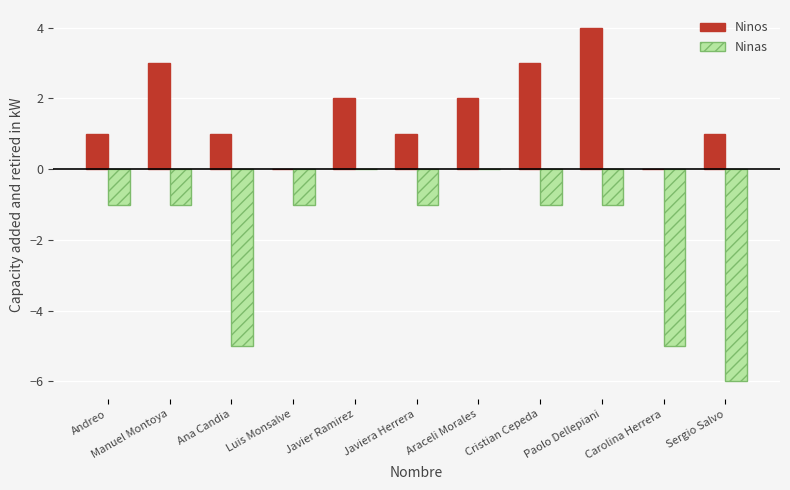

Which series has the largest range (max minus min)?

Ninas